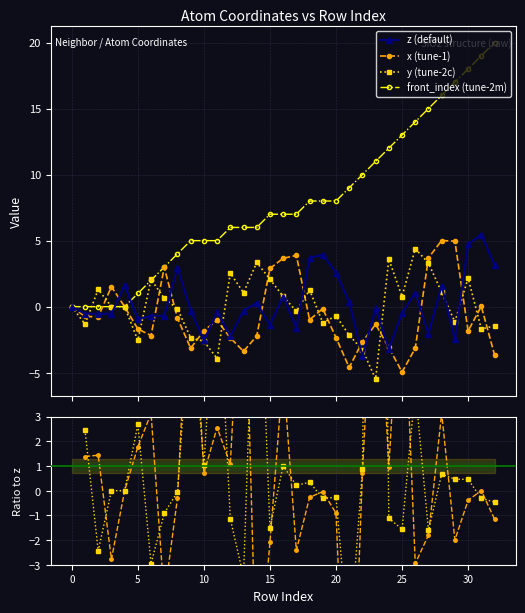

What is the smallest value displayed?

-13.7